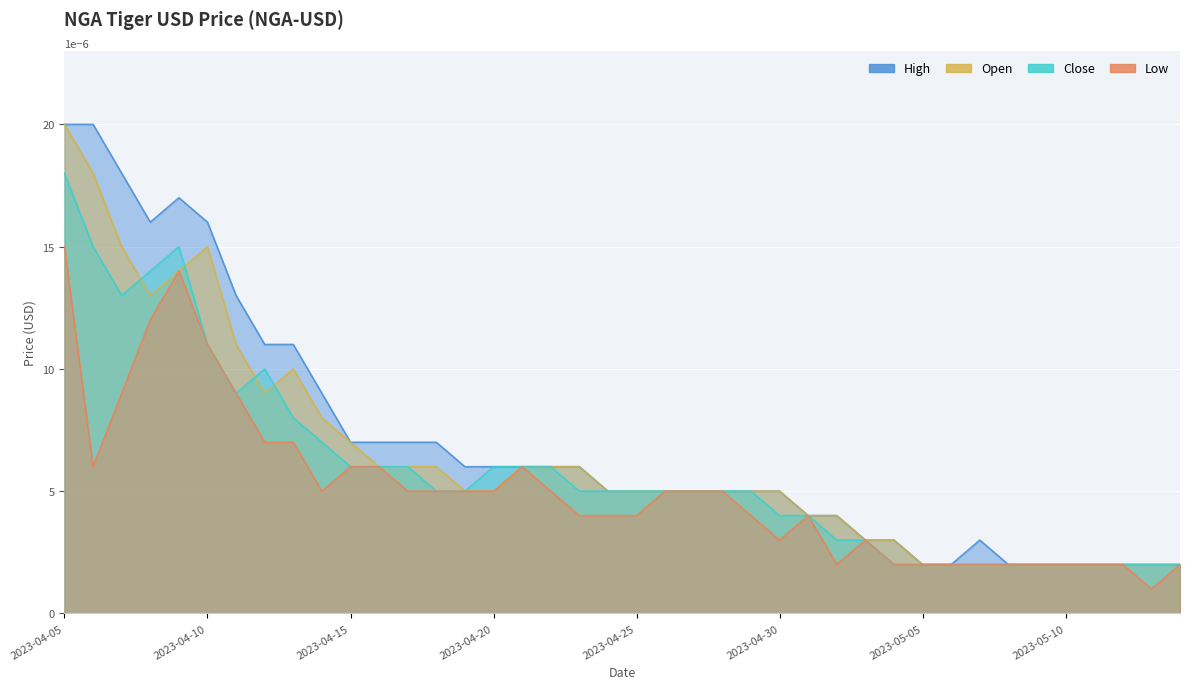

True or false: High and Close cross at least once.

False